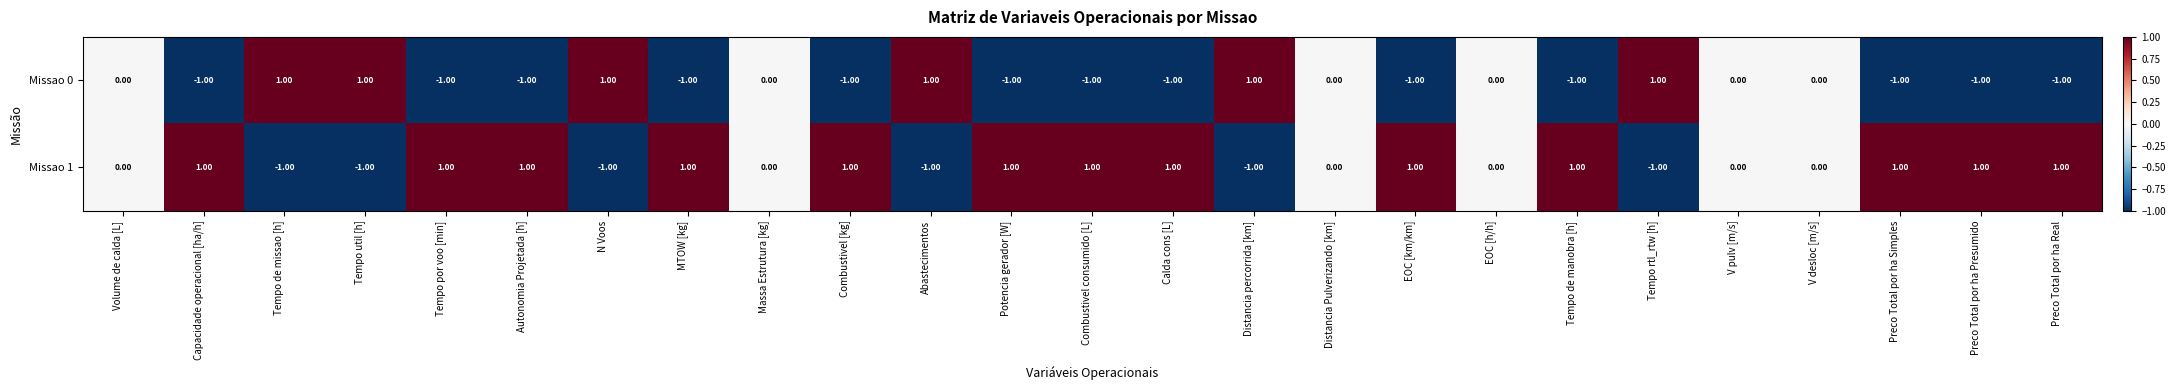

What is the sum of all Missao 1 values?

7